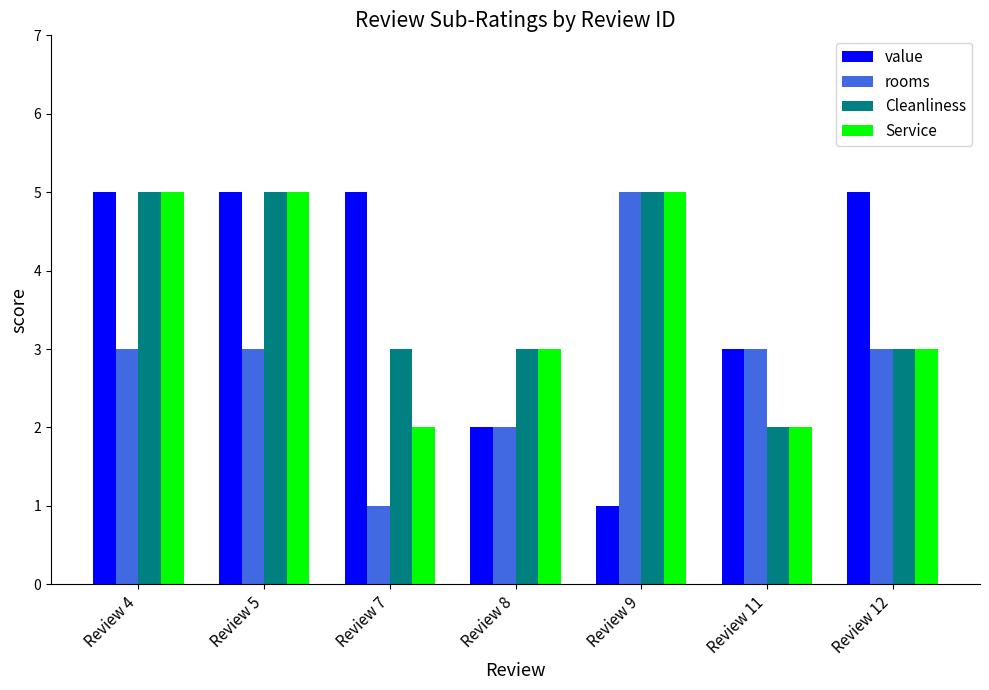

Reading left to right, extract all data points from this chart.

value: Review 4=5	Review 5=5	Review 7=5	Review 8=2	Review 9=1	Review 11=3	Review 12=5
rooms: Review 4=3	Review 5=3	Review 7=1	Review 8=2	Review 9=5	Review 11=3	Review 12=3
Cleanliness: Review 4=5	Review 5=5	Review 7=3	Review 8=3	Review 9=5	Review 11=2	Review 12=3
Service: Review 4=5	Review 5=5	Review 7=2	Review 8=3	Review 9=5	Review 11=2	Review 12=3